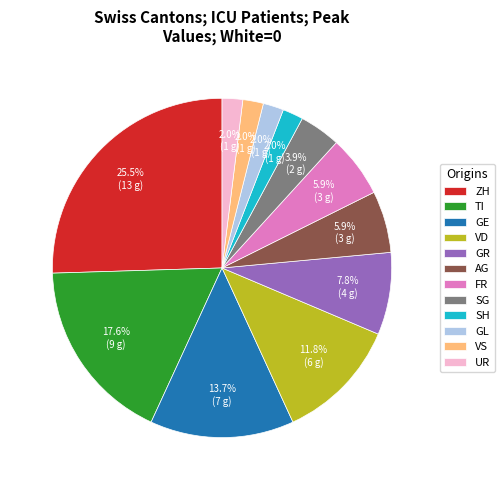

Which category has the biggest portion of the pie?

ZH